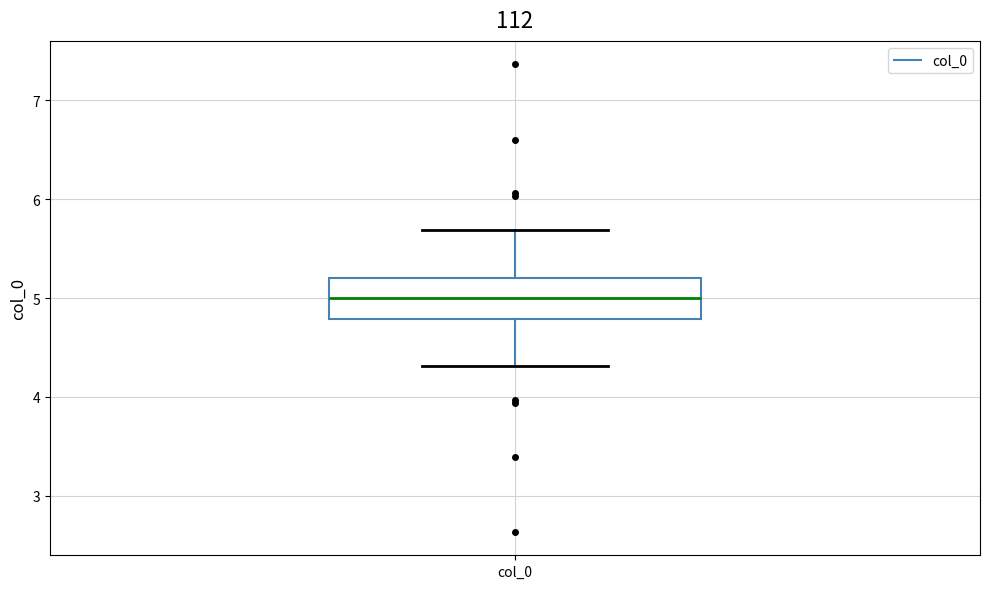

Where does the upper whisker of the box for col_0 end on the y-axis? The values are not printed on the chart, so give them approximately, as read against the axis.

5.7